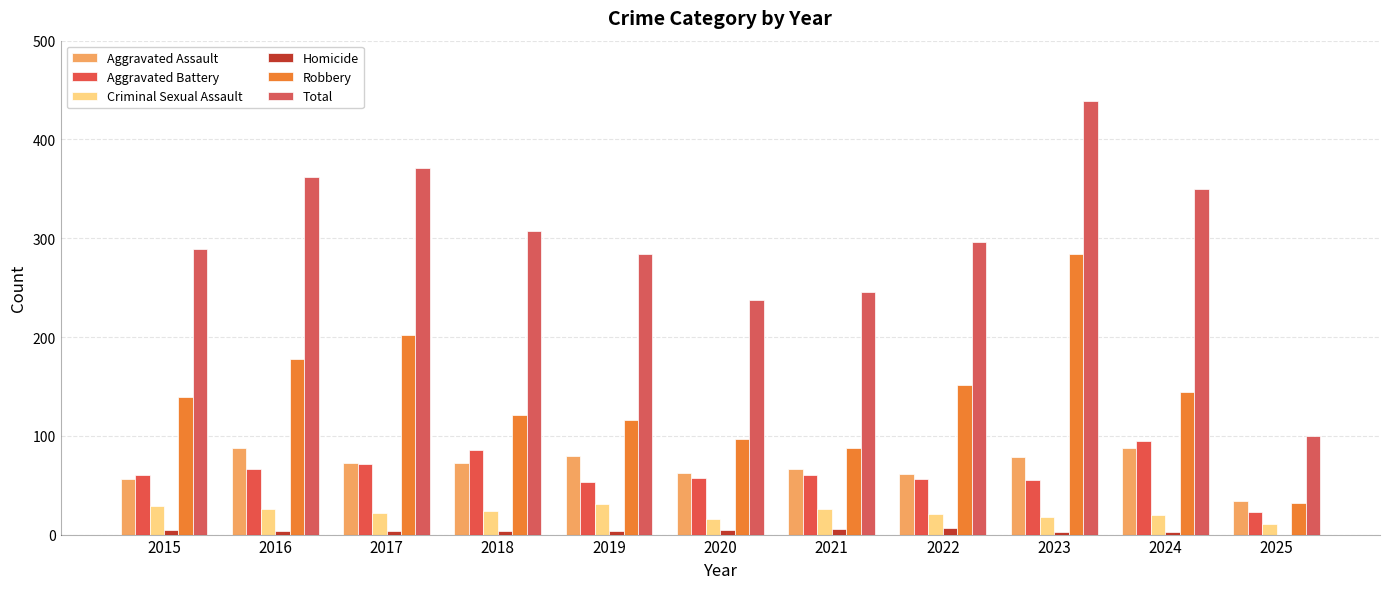

How many data points does each series have?

11